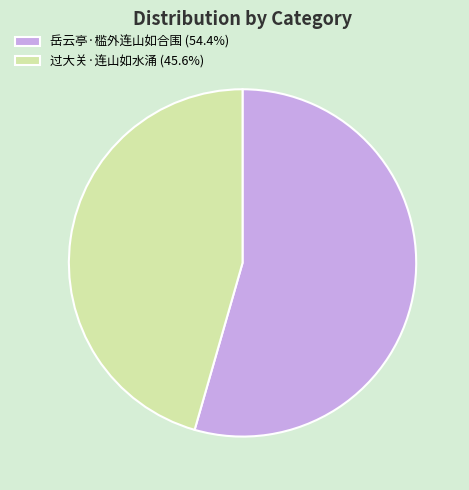

Is it true that 岳云亭·槛外连山如合围 is 63% of the pie?

False